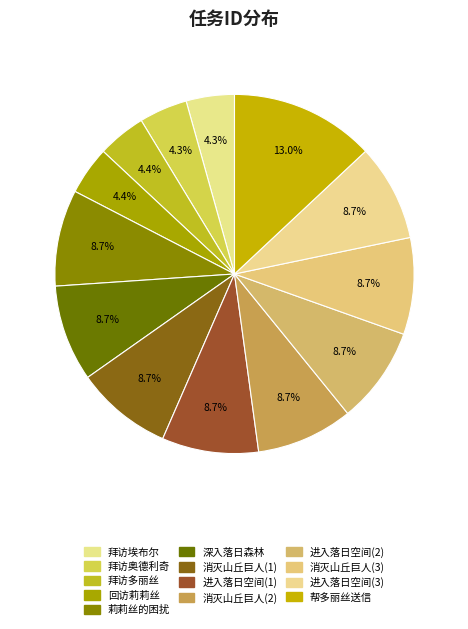

True or false: 莉莉丝的困扰 accounts for 9% of the total.

True